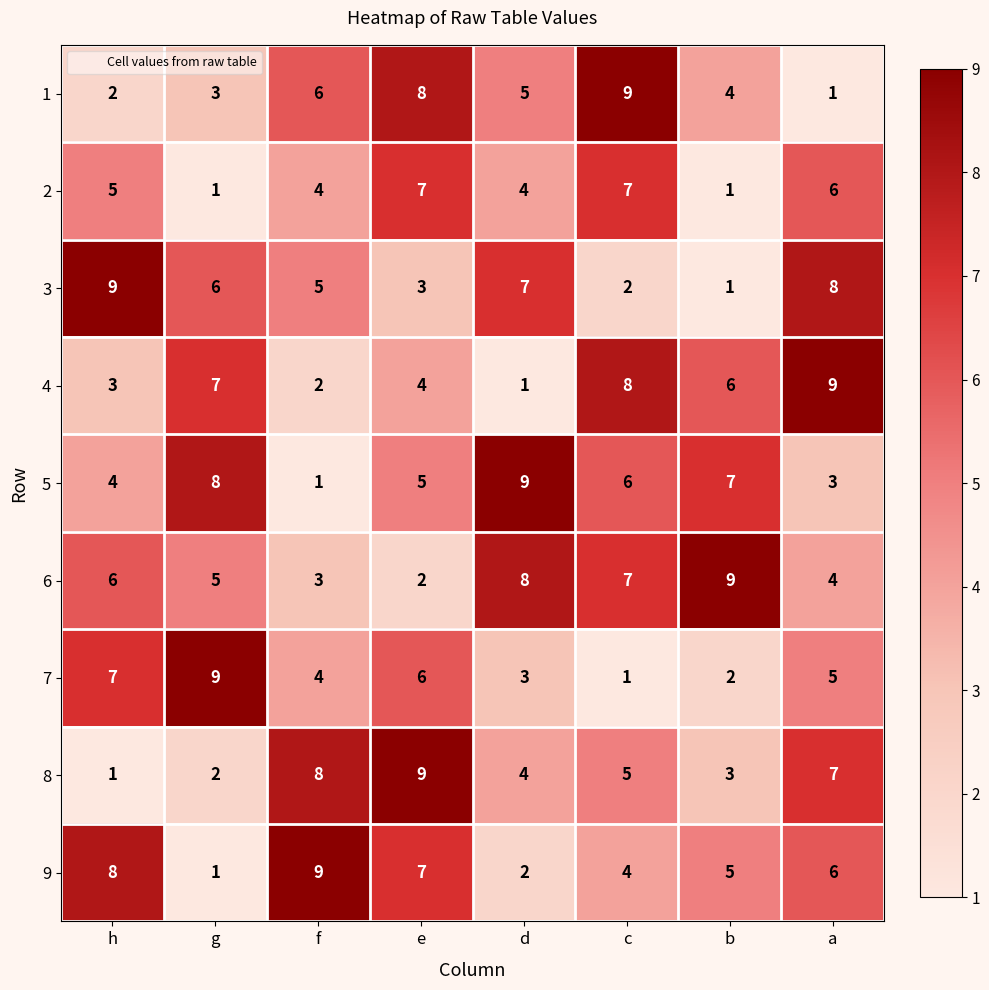

At which label is 8 closest to 5?

c